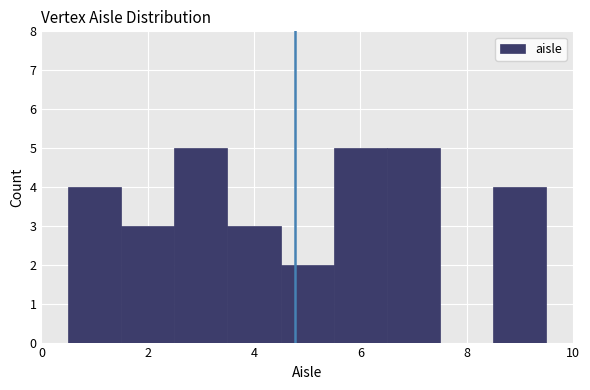

Reading left to right, list every bar in this chart as the range it spans on the x-axis followed by its height. Neither the bar edges nor the heights are printed on the chart, so give them approximately, as read against the axes.

0.5 to 1.5: 4
1.5 to 2.5: 3
2.5 to 3.5: 5
3.5 to 4.5: 3
4.5 to 5.5: 2
5.5 to 6.5: 5
6.5 to 7.5: 5
7.5 to 8.5: 0
8.5 to 9.5: 4